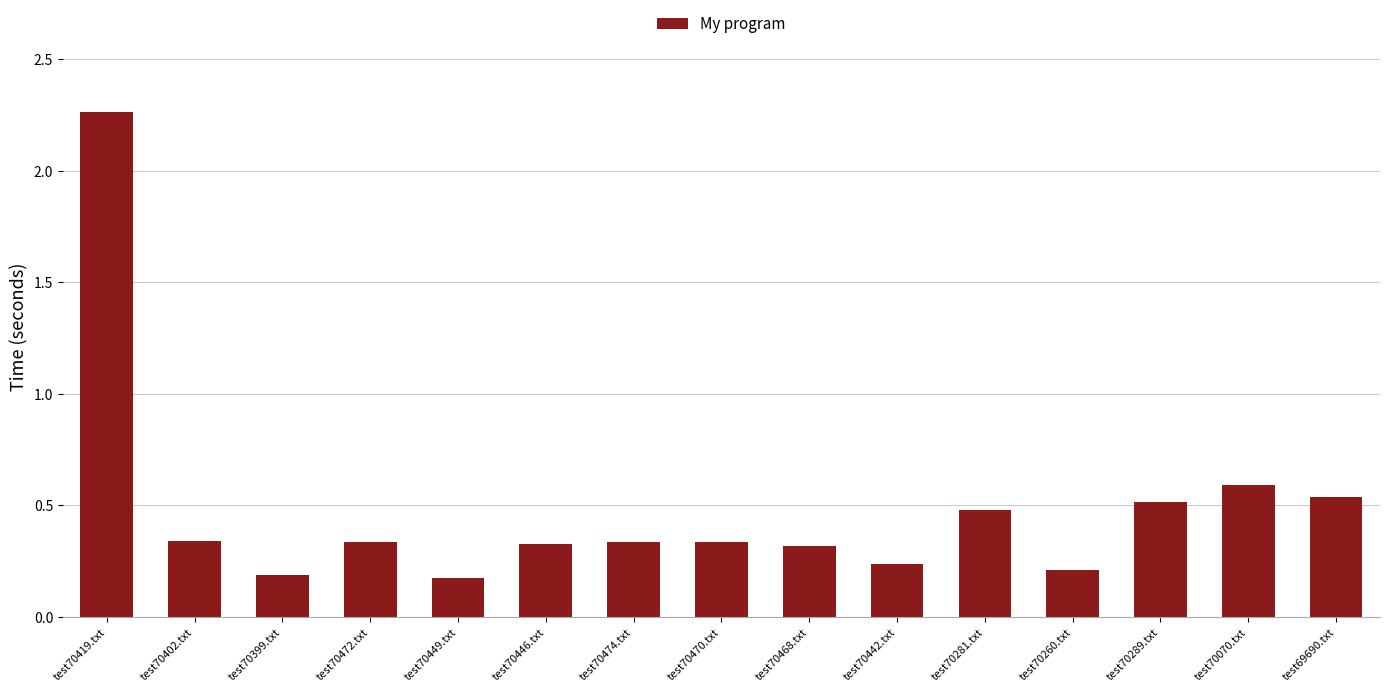

Which label corresponds to the largest value in the chart?

test70419.txt